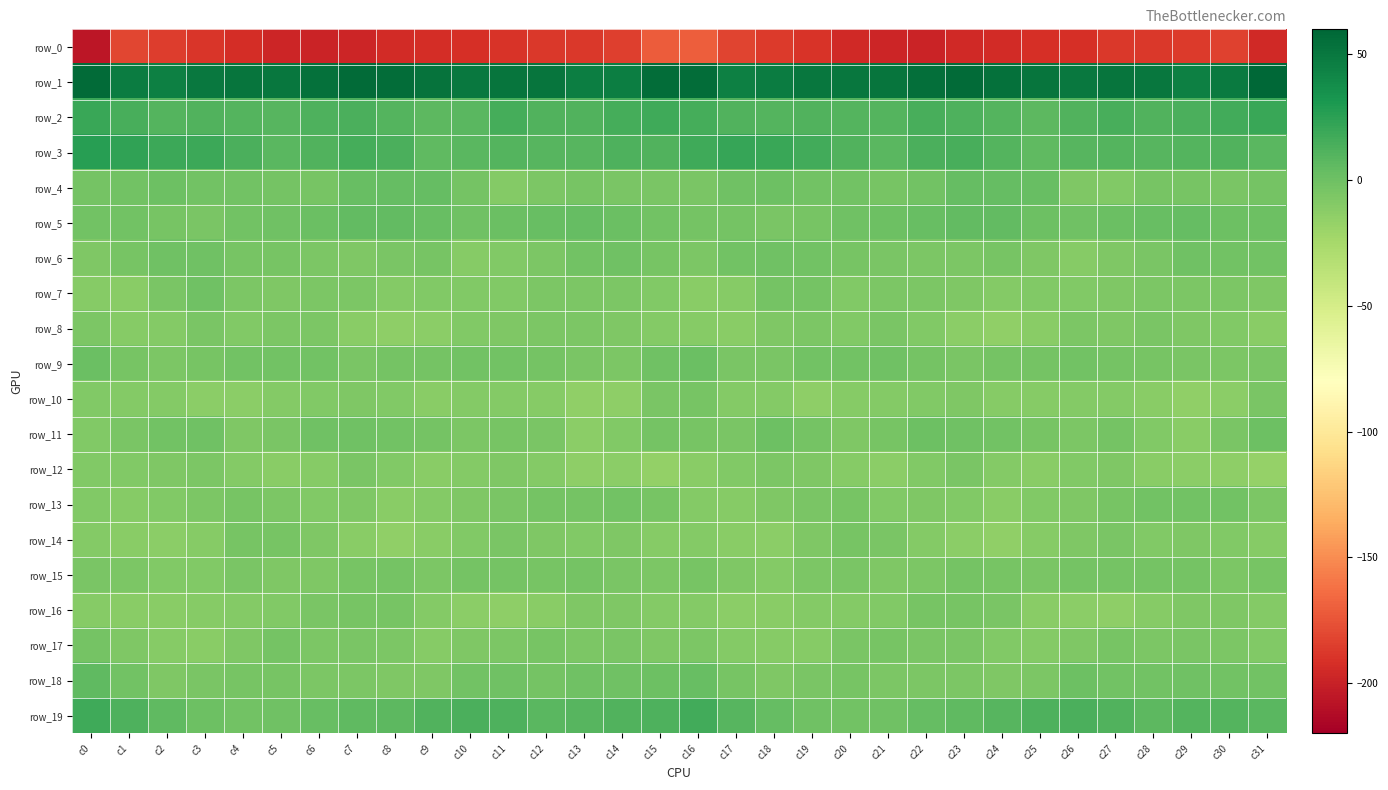

Reading right to left, transcribe all the data shown in this chart.

row_0: -195.0	-183.0	-186.9	-188.2	-188.2	-192.1	-192.5	-193.8	-195.7	-198.9	-198.1	-195.6	-190.4	-186.8	-182.1	-169.9	-171.6	-184.3	-188.2	-187.6	-189.8	-192.5	-193.1	-194.0	-197.3	-198.7	-197.5	-193.6	-189.3	-185.3	-181.7	-206.3
row_1: 59.3	48.2	45.1	50.4	52.1	49.9	51.8	54.3	57.3	55.5	51.7	51.0	51.2	47.3	44.9	55.7	56.4	45.8	46.4	52.0	51.4	50.0	52.4	55.9	56.9	54.3	50.9	51.4	50.0	45.1	47.6	57.6
row_2: 20.2	17.2	13.3	11.0	15.0	11.9	6.7	9.7	12.1	14.2	10.1	10.0	10.9	10.6	11.2	15.9	18.0	16.0	11.8	11.9	15.7	8.5	7.4	10.8	13.4	12.8	9.5	10.3	11.2	9.9	14.1	20.6
row_3: 8.4	11.3	10.6	8.7	10.4	9.4	5.6	10.5	14.8	13.8	7.9	10.9	17.2	20.1	20.6	17.7	11.3	12.2	9.3	9.2	10.6	7.6	5.9	13.4	15.3	11.0	8.1	13.1	19.5	19.5	23.3	26.2
row_4: -3.0	-5.1	-4.2	-4.0	-8.8	-6.8	2.5	3.6	4.0	-1.7	-3.6	-2.0	-2.0	-0.1	-0.6	-5.5	-5.4	-4.9	-3.7	-5.7	-9.3	-3.0	3.3	4.0	2.8	-3.9	-2.8	-1.7	-1.9	0.7	-1.5	-3.2
row_5: -0.0	0.7	3.9	3.0	2.0	-0.2	0.8	4.3	4.8	2.9	-0.0	-0.9	-3.5	-4.7	-2.5	-2.9	-2.3	2.0	3.9	2.5	1.8	-0.9	2.8	4.5	4.6	1.3	-0.2	-1.7	-4.7	-3.6	-2.2	-1.7
row_6: -1.7	-1.4	-0.9	-5.0	-7.4	-10.3	-6.7	-4.0	-6.4	-6.5	-4.8	-4.2	-1.9	-1.1	-2.3	-6.3	-4.1	-1.1	-1.9	-6.5	-8.3	-10.0	-4.5	-4.7	-7.2	-5.9	-4.4	-3.6	-1.2	-1.0	-4.0	-7.6
row_7: -6.8	-6.0	-6.0	-5.7	-7.5	-8.0	-8.2	-9.9	-6.9	-6.3	-6.5	-8.0	-2.7	-2.4	-10.2	-11.8	-8.7	-5.7	-6.0	-5.9	-8.0	-7.9	-8.6	-9.3	-6.5	-6.4	-7.5	-6.3	-0.9	-5.1	-12.0	-10.5
row_8: -12.2	-8.4	-6.9	-5.6	-7.8	-6.5	-11.1	-14.5	-13.0	-8.1	-5.3	-8.0	-6.1	-7.7	-11.1	-10.7	-9.5	-7.6	-5.8	-6.5	-7.1	-7.9	-12.9	-14.3	-11.5	-6.6	-6.1	-8.0	-5.3	-10.0	-10.7	-6.6
row_9: -5.2	-6.4	-5.3	-3.5	-2.4	-1.9	-3.3	-3.2	-4.7	-3.2	-0.8	-2.1	-2.3	-5.5	-4.9	1.1	-0.7	-6.0	-4.6	-3.0	-1.9	-2.3	-3.4	-3.2	-5.0	-1.9	-1.6	-1.9	-3.5	-6.2	-3.4	1.9
row_10: -5.5	-12.6	-15.5	-12.0	-9.7	-9.6	-10.5	-10.8	-7.4	-8.2	-8.9	-10.4	-14.1	-9.6	-9.5	-4.0	-5.4	-14.1	-14.8	-10.6	-9.8	-9.4	-11.5	-8.7	-7.4	-8.9	-8.9	-12.2	-12.9	-9.4	-9.2	-7.9
row_11: 0.4	-5.2	-11.9	-8.5	-3.2	-5.7	-3.5	-2.1	-0.9	0.1	-3.5	-7.6	-3.3	0.7	-4.5	-4.3	-2.7	-7.9	-12.3	-5.1	-4.1	-5.6	-2.7	-1.5	-0.3	-0.7	-5.3	-7.5	-0.3	-1.4	-5.3	-8.4
row_12: -17.6	-14.0	-13.2	-11.5	-6.8	-8.3	-11.2	-10.0	-5.6	-8.0	-12.5	-10.8	-7.7	-6.5	-8.6	-11.8	-15.6	-12.9	-13.4	-9.3	-6.9	-9.6	-11.1	-8.6	-5.3	-10.5	-12.2	-9.8	-6.5	-7.2	-8.1	-8.7
row_13: -6.0	-1.6	-2.2	-2.3	-3.8	-7.2	-8.5	-11.3	-8.6	-7.6	-7.9	-4.5	-5.4	-7.7	-10.4	-9.8	-4.3	-1.3	-2.4	-2.7	-5.0	-7.8	-9.5	-11.3	-7.2	-8.5	-6.2	-4.4	-6.3	-8.5	-10.7	-8.7
row_14: -10.5	-8.3	-7.7	-8.7	-4.9	-7.3	-10.2	-14.8	-12.6	-9.3	-5.1	-3.4	-7.6	-12.6	-12.1	-9.5	-10.5	-7.2	-8.9	-7.3	-4.9	-8.6	-11.9	-14.7	-11.8	-7.1	-3.7	-4.4	-10.3	-13.0	-11.1	-9.2
row_15: -4.5	-6.1	-2.8	-3.1	-3.1	-2.6	-5.6	-4.4	-2.7	-6.5	-7.4	-5.5	-6.3	-9.2	-7.4	-3.7	-5.7	-5.1	-2.5	-3.6	-2.4	-3.4	-5.9	-3.2	-4.4	-6.8	-6.8	-5.0	-8.3	-8.6	-6.3	-5.0
row_16: -9.1	-7.7	-6.8	-10.3	-13.6	-12.8	-11.3	-5.3	-4.2	-4.4	-8.1	-9.2	-10.0	-11.6	-12.2	-9.8	-9.2	-6.9	-7.6	-12.1	-13.6	-12.4	-9.5	-3.9	-4.3	-5.3	-8.9	-9.6	-10.5	-12.0	-11.4	-10.1
row_17: -8.1	-6.5	-5.4	-5.6	-4.2	-6.8	-9.0	-8.5	-5.1	-5.6	-4.1	-4.9	-10.4	-11.0	-8.9	-6.5	-7.4	-5.4	-5.8	-4.3	-5.7	-7.3	-10.0	-6.5	-5.1	-5.7	-3.1	-7.2	-11.2	-10.5	-7.2	-3.3
row_18: -2.2	-1.7	-0.4	-2.2	-1.5	0.0	-6.0	-7.5	-6.3	-6.0	-5.9	-3.9	-4.7	-7.0	-4.4	2.7	-0.1	-0.6	-0.8	-2.4	-0.4	-1.7	-7.8	-6.9	-6.0	-6.6	-4.4	-4.3	-5.4	-7.2	-1.4	5.4
row_19: 8.5	10.0	10.2	7.4	10.9	13.3	12.6	9.2	5.7	4.0	-0.2	-1.7	-0.7	3.7	9.5	16.4	12.4	10.9	9.2	7.9	12.6	13.0	11.8	7.1	5.8	2.1	-1.0	-1.8	0.6	5.7	11.9	18.0